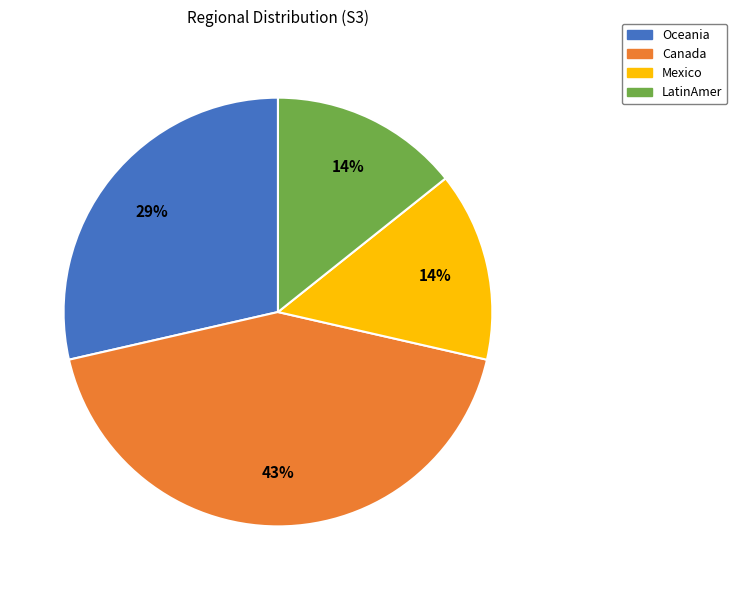

What percentage is the LatinAmer slice, to the nearest percent?

14%